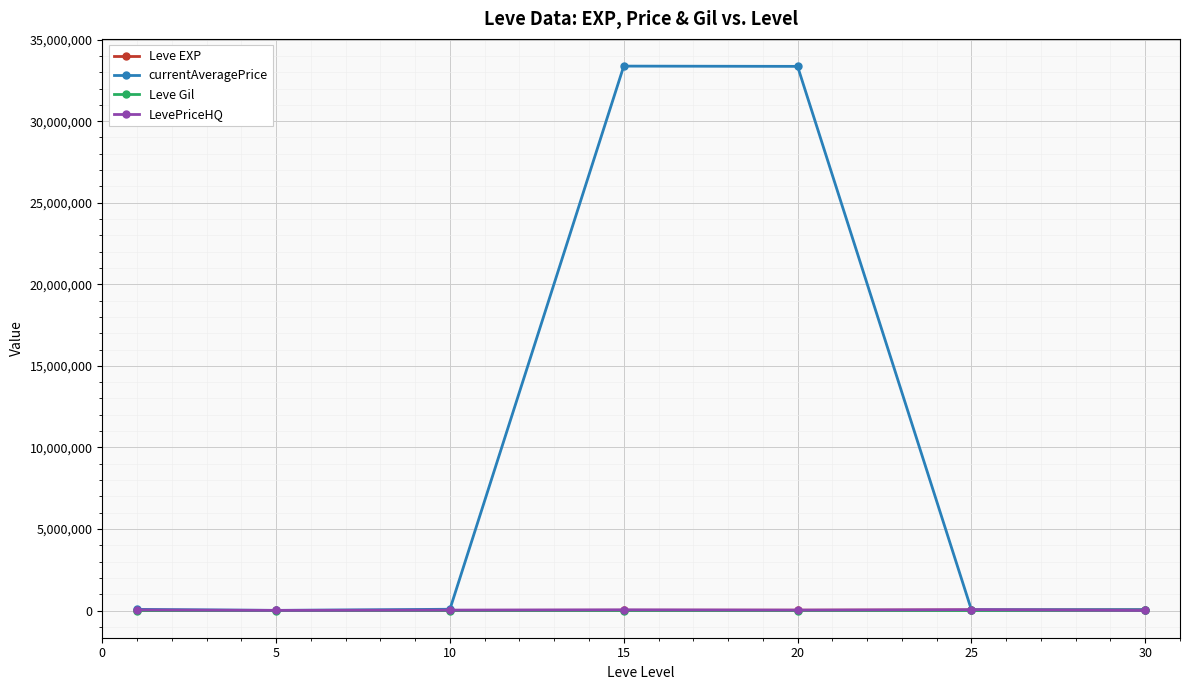

Does the chart display data point markers on the line(s)?

Yes